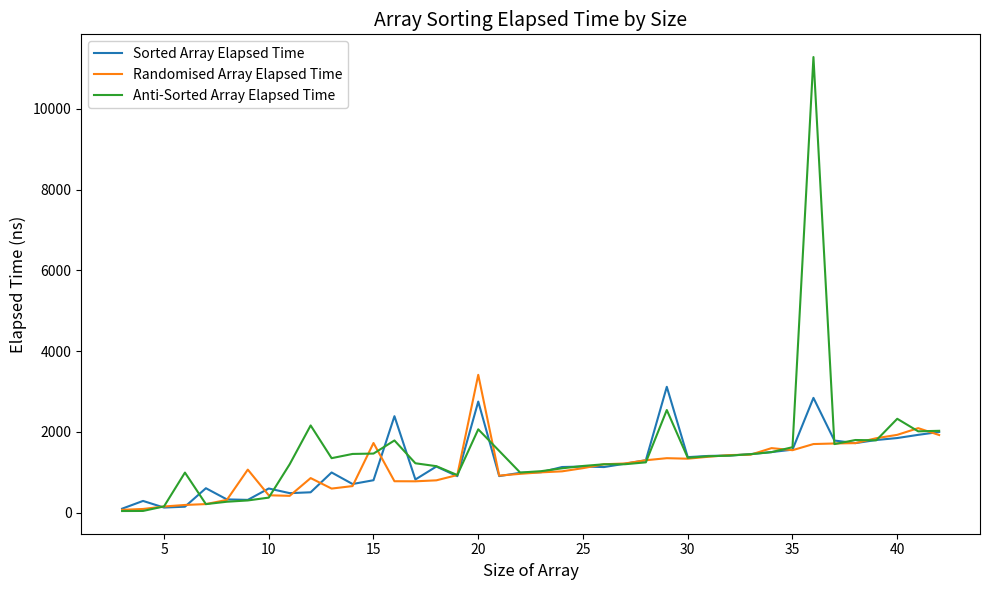

How many lines are shown in the chart?

3